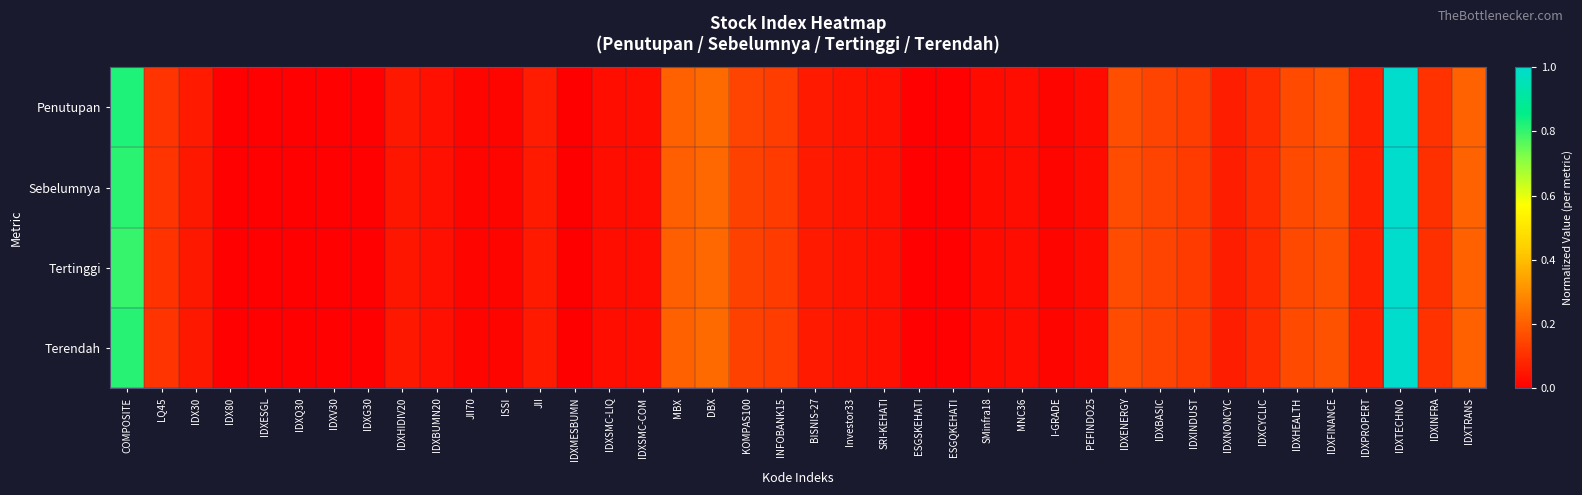

Reading left to right, extract all data points from this chart.

Penutupan: COMPOSITE=0.8	LQ45=0.1	IDX30=0.1	IDX80=0.0	IDXESGL=0.0	IDXQ30=0.0	IDXV30=0.0	IDXG30=0.0	IDXHIDIV20=0.1	IDXBUMN20=0.0	JII70=0.0	ISSI=0.0	JII=0.1	IDXMESBUMN=0.0	IDXSMC-LIQ=0.0	IDXSMC-COM=0.0	MBX=0.2	DBX=0.2	KOMPAS100=0.1	INFOBANK15=0.1	BISNIS-27=0.1	Investor33=0.0	SRI-KEHATI=0.0	ESGSKEHATI=0.0	ESGQKEHATI=0.0	SMinfra18=0.0	MNC36=0.0	I-GRADE=0.0	PEFINDO25=0.0	IDXENERGY=0.2	IDXBASIC=0.1	IDXINDUST=0.1	IDXNONCYC=0.1	IDXCYCLIC=0.1	IDXHEALTH=0.2	IDXFINANCE=0.2	IDXPROPERT=0.1	IDXTECHNO=1.0	IDXINFRA=0.1	IDXTRANS=0.2
Sebelumnya: COMPOSITE=0.8	LQ45=0.1	IDX30=0.1	IDX80=0.0	IDXESGL=0.0	IDXQ30=0.0	IDXV30=0.0	IDXG30=0.0	IDXHIDIV20=0.1	IDXBUMN20=0.0	JII70=0.0	ISSI=0.0	JII=0.1	IDXMESBUMN=0.0	IDXSMC-LIQ=0.0	IDXSMC-COM=0.0	MBX=0.2	DBX=0.2	KOMPAS100=0.1	INFOBANK15=0.1	BISNIS-27=0.1	Investor33=0.0	SRI-KEHATI=0.0	ESGSKEHATI=0.0	ESGQKEHATI=0.0	SMinfra18=0.0	MNC36=0.0	I-GRADE=0.0	PEFINDO25=0.0	IDXENERGY=0.2	IDXBASIC=0.1	IDXINDUST=0.1	IDXNONCYC=0.1	IDXCYCLIC=0.1	IDXHEALTH=0.2	IDXFINANCE=0.2	IDXPROPERT=0.1	IDXTECHNO=1.0	IDXINFRA=0.1	IDXTRANS=0.2
Tertinggi: COMPOSITE=0.8	LQ45=0.1	IDX30=0.1	IDX80=0.0	IDXESGL=0.0	IDXQ30=0.0	IDXV30=0.0	IDXG30=0.0	IDXHIDIV20=0.1	IDXBUMN20=0.0	JII70=0.0	ISSI=0.0	JII=0.1	IDXMESBUMN=0.0	IDXSMC-LIQ=0.0	IDXSMC-COM=0.0	MBX=0.2	DBX=0.2	KOMPAS100=0.1	INFOBANK15=0.1	BISNIS-27=0.1	Investor33=0.0	SRI-KEHATI=0.0	ESGSKEHATI=0.0	ESGQKEHATI=0.0	SMinfra18=0.0	MNC36=0.0	I-GRADE=0.0	PEFINDO25=0.0	IDXENERGY=0.2	IDXBASIC=0.1	IDXINDUST=0.1	IDXNONCYC=0.1	IDXCYCLIC=0.1	IDXHEALTH=0.2	IDXFINANCE=0.2	IDXPROPERT=0.1	IDXTECHNO=1.0	IDXINFRA=0.1	IDXTRANS=0.2
Terendah: COMPOSITE=0.8	LQ45=0.1	IDX30=0.1	IDX80=0.0	IDXESGL=0.0	IDXQ30=0.0	IDXV30=0.0	IDXG30=0.0	IDXHIDIV20=0.1	IDXBUMN20=0.0	JII70=0.0	ISSI=0.0	JII=0.1	IDXMESBUMN=0.0	IDXSMC-LIQ=0.0	IDXSMC-COM=0.0	MBX=0.2	DBX=0.2	KOMPAS100=0.1	INFOBANK15=0.1	BISNIS-27=0.1	Investor33=0.0	SRI-KEHATI=0.0	ESGSKEHATI=0.0	ESGQKEHATI=0.0	SMinfra18=0.0	MNC36=0.0	I-GRADE=0.0	PEFINDO25=0.0	IDXENERGY=0.2	IDXBASIC=0.1	IDXINDUST=0.1	IDXNONCYC=0.1	IDXCYCLIC=0.1	IDXHEALTH=0.2	IDXFINANCE=0.2	IDXPROPERT=0.1	IDXTECHNO=1.0	IDXINFRA=0.1	IDXTRANS=0.2